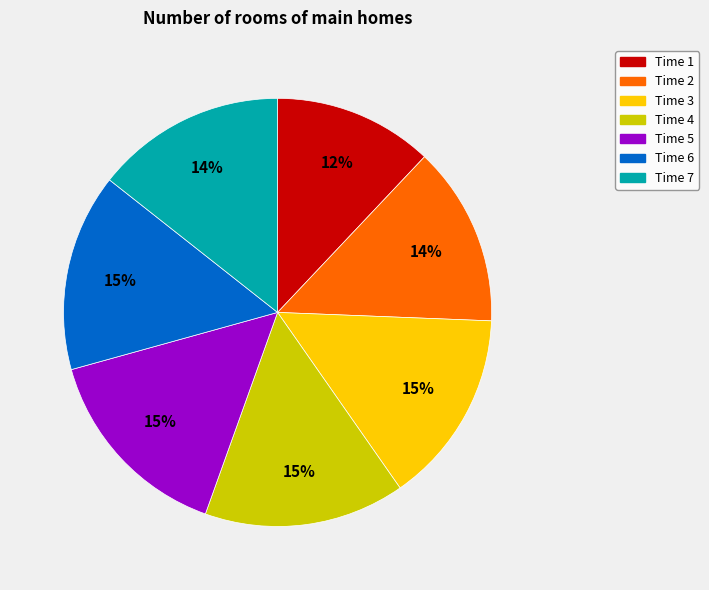

To the nearest percent, what is the average slice percentage?

14%